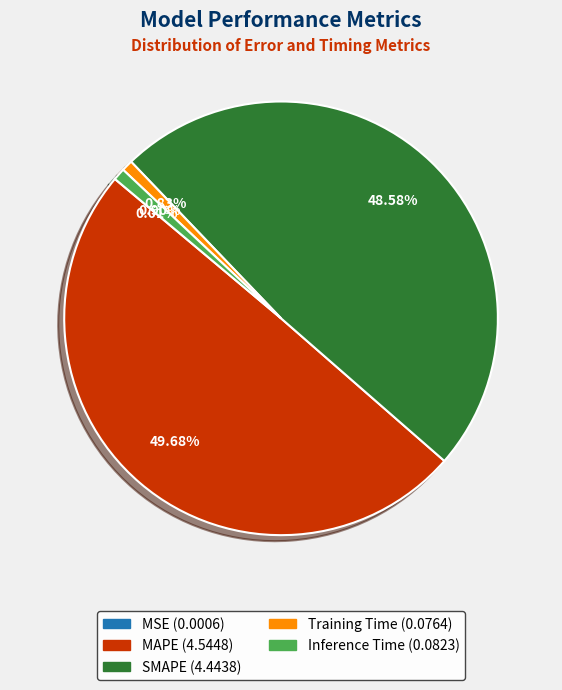

What percentage is the SMAPE slice, to the nearest percent?

49%